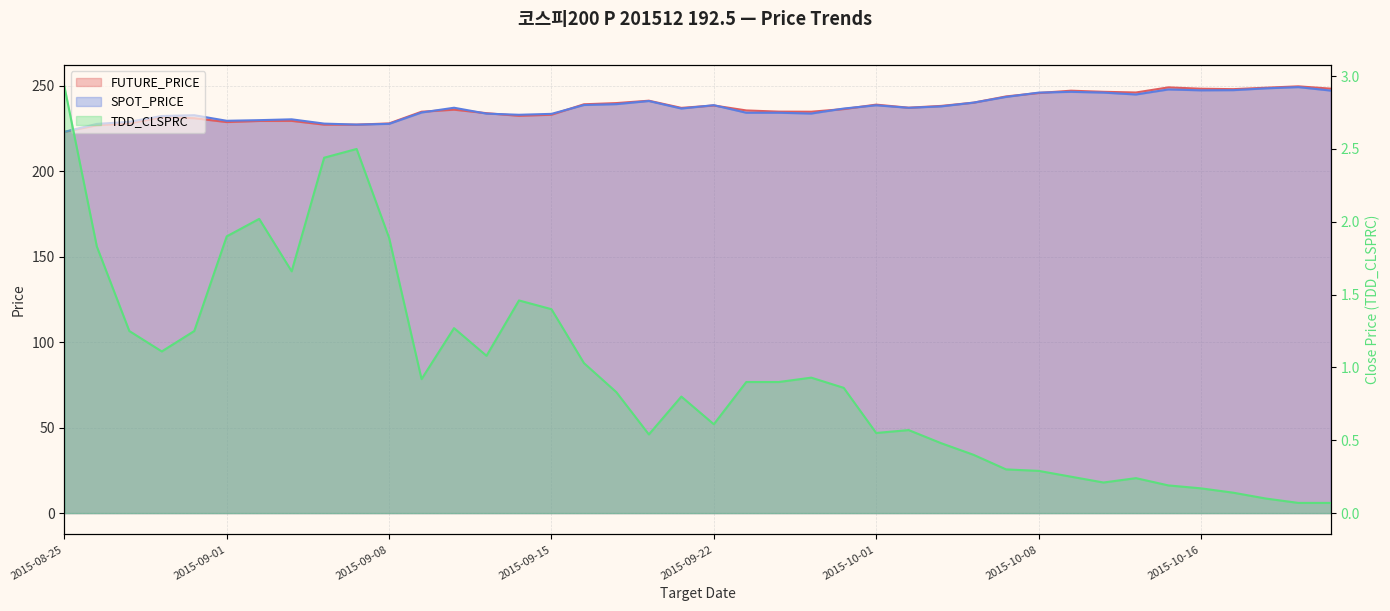

Reading left to right, what are all the values shown in this chart?

FUTURE_PRICE: 2015-08-25=223.1	2015-08-26=226.9	2015-08-27=228.0	2015-08-28=231.7	2015-08-31=231.1	2015-09-01=228.8	2015-09-02=229.4	2015-09-03=229.5	2015-09-04=227.3	2015-09-07=227.3	2015-09-08=228.0	2015-09-09=234.8	2015-09-10=236.1	2015-09-11=234.0	2015-09-14=232.4	2015-09-15=233.1	2015-09-16=239.2	2015-09-17=239.9	2015-09-18=241.3	2015-09-21=237.1	2015-09-22=238.5	2015-09-23=235.6	2015-09-24=234.9	2015-09-25=234.8	2015-09-30=236.4	2015-10-01=239.0	2015-10-02=237.2	2015-10-05=238.2	2015-10-06=240.2	2015-10-07=243.8	2015-10-08=245.8	2015-10-12=247.2	2015-10-13=246.5	2015-10-14=246.1	2015-10-15=249.1	2015-10-16=248.3	2015-10-19=248.1	2015-10-20=248.9	2015-10-21=249.7	2015-10-22=248.3
SPOT_PRICE: 2015-08-25=223.1	2015-08-26=227.7	2015-08-27=228.9	2015-08-28=232.3	2015-08-31=232.8	2015-09-01=229.6	2015-09-02=229.9	2015-09-03=230.4	2015-09-04=227.9	2015-09-07=227.3	2015-09-08=227.8	2015-09-09=234.4	2015-09-10=237.2	2015-09-11=233.7	2015-09-14=233.1	2015-09-15=233.6	2015-09-16=238.8	2015-09-17=239.3	2015-09-18=241.1	2015-09-21=236.7	2015-09-22=238.7	2015-09-23=234.3	2015-09-24=234.3	2015-09-25=233.8	2015-09-30=236.7	2015-10-01=238.6	2015-10-02=237.2	2015-10-05=238.0	2015-10-06=240.2	2015-10-07=243.5	2015-10-08=246.0	2015-10-12=246.5	2015-10-13=246.0	2015-10-14=244.9	2015-10-15=247.9	2015-10-16=247.4	2015-10-19=247.5	2015-10-20=248.5	2015-10-21=249.2	2015-10-22=247.2
TDD_CLSPRC: 2015-08-25=2.9	2015-08-26=1.8	2015-08-27=1.2	2015-08-28=1.1	2015-08-31=1.2	2015-09-01=1.9	2015-09-02=2.0	2015-09-03=1.7	2015-09-04=2.4	2015-09-07=2.5	2015-09-08=1.9	2015-09-09=0.9	2015-09-10=1.3	2015-09-11=1.1	2015-09-14=1.5	2015-09-15=1.4	2015-09-16=1.0	2015-09-17=0.8	2015-09-18=0.5	2015-09-21=0.8	2015-09-22=0.6	2015-09-23=0.9	2015-09-24=0.9	2015-09-25=0.9	2015-09-30=0.9	2015-10-01=0.6	2015-10-02=0.6	2015-10-05=0.5	2015-10-06=0.4	2015-10-07=0.3	2015-10-08=0.3	2015-10-12=0.2	2015-10-13=0.2	2015-10-14=0.2	2015-10-15=0.2	2015-10-16=0.2	2015-10-19=0.1	2015-10-20=0.1	2015-10-21=0.1	2015-10-22=0.1